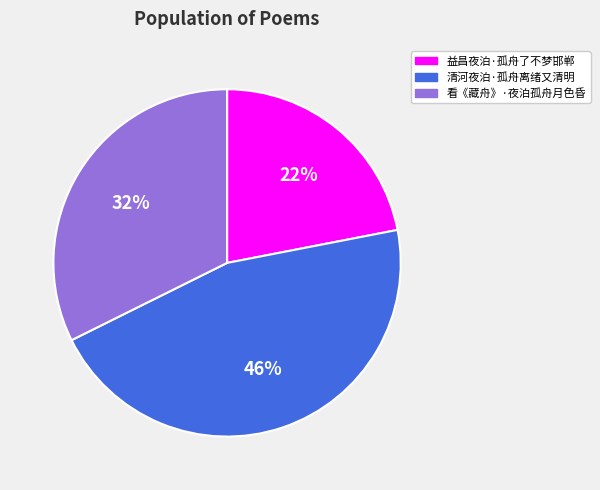

Is it true that 清河夜泊·孤舟离绪又清明 is 46% of the pie?

True